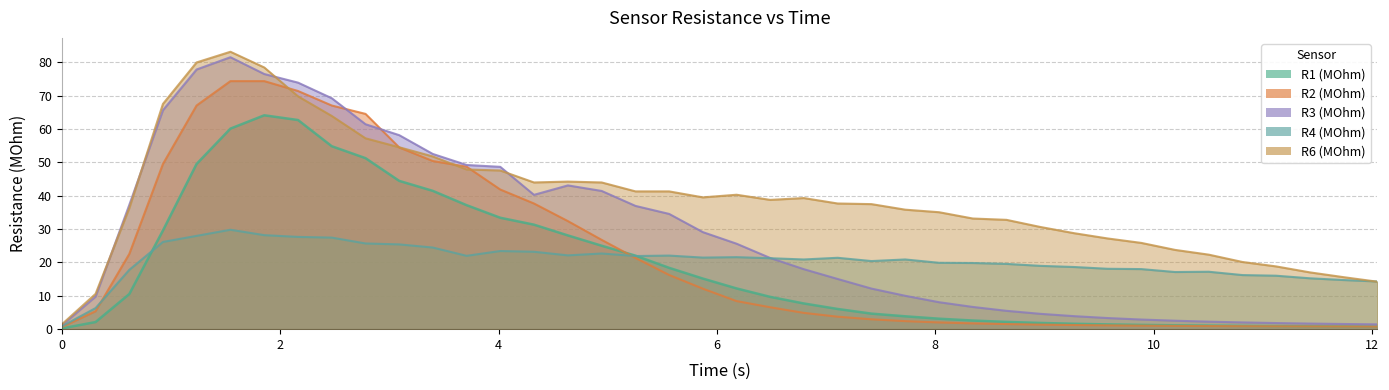

At which label is R3 (MOhm) closest to 41?

4.944